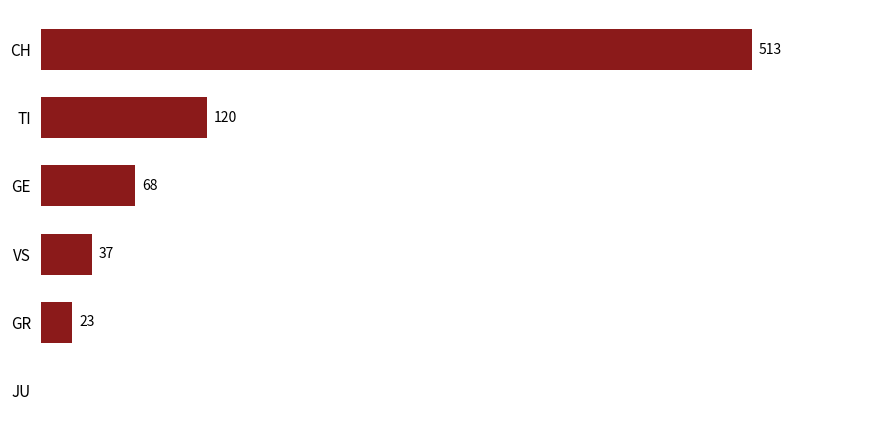

Which has a higher value, TI or GE?

TI